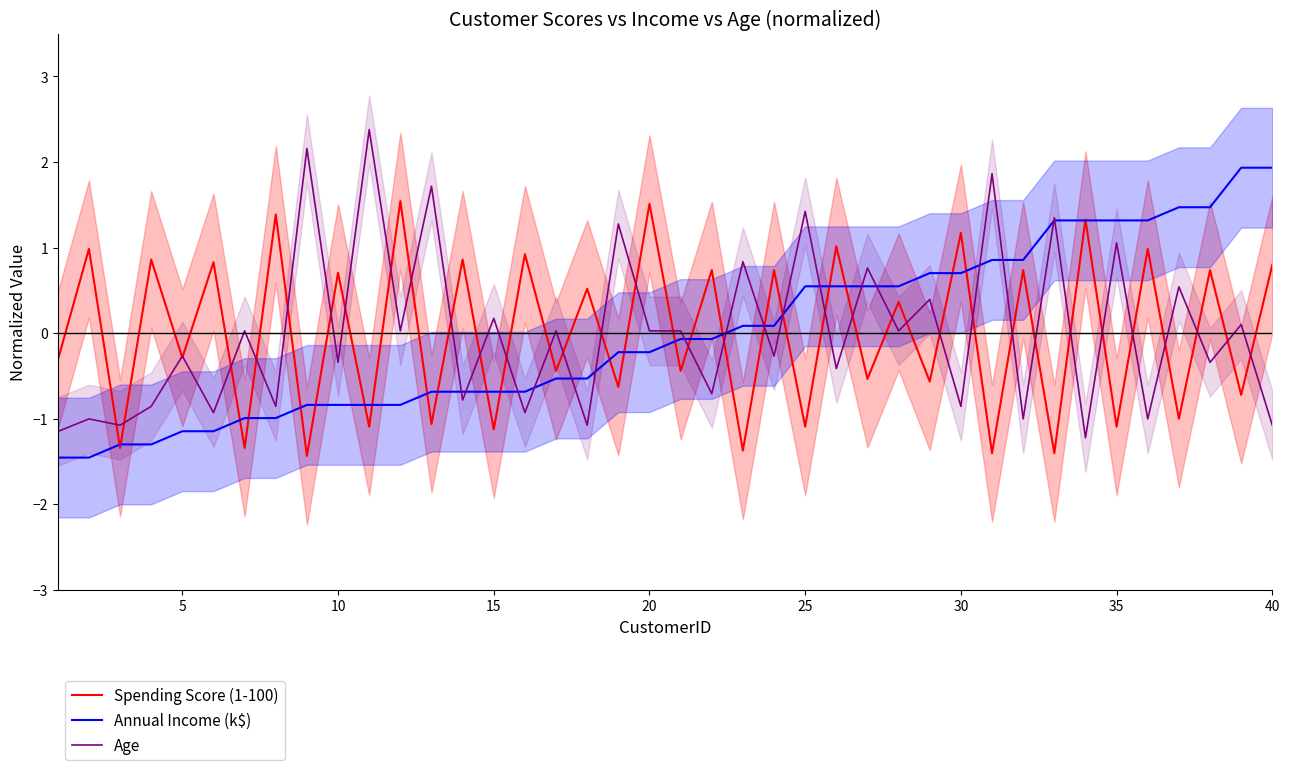

What is the lowest value of the Spending Score (1-100) series?

-1.4